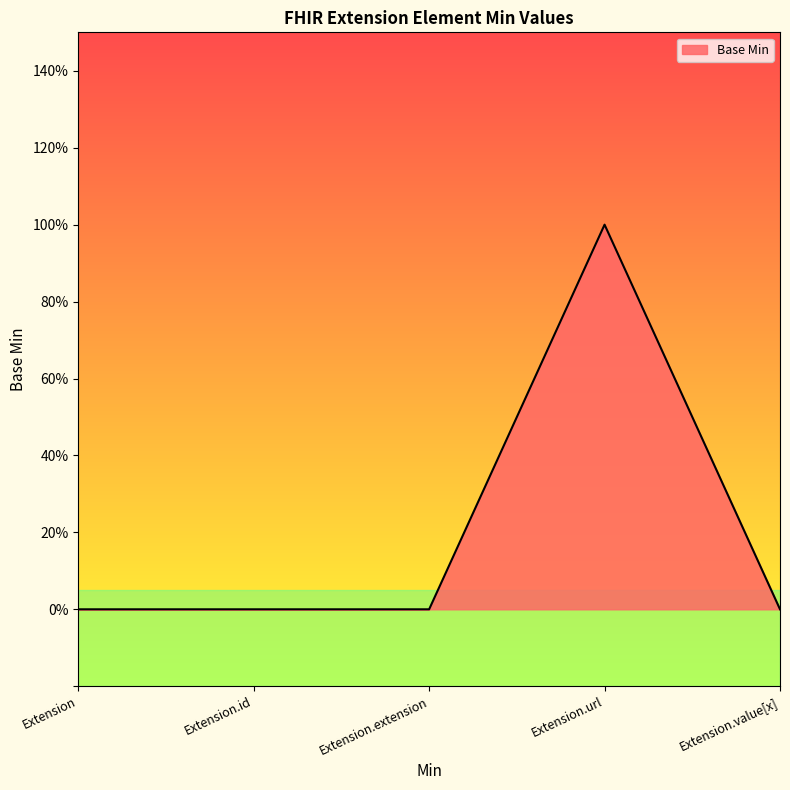

Is this an area chart (filled region under the line)?

Yes